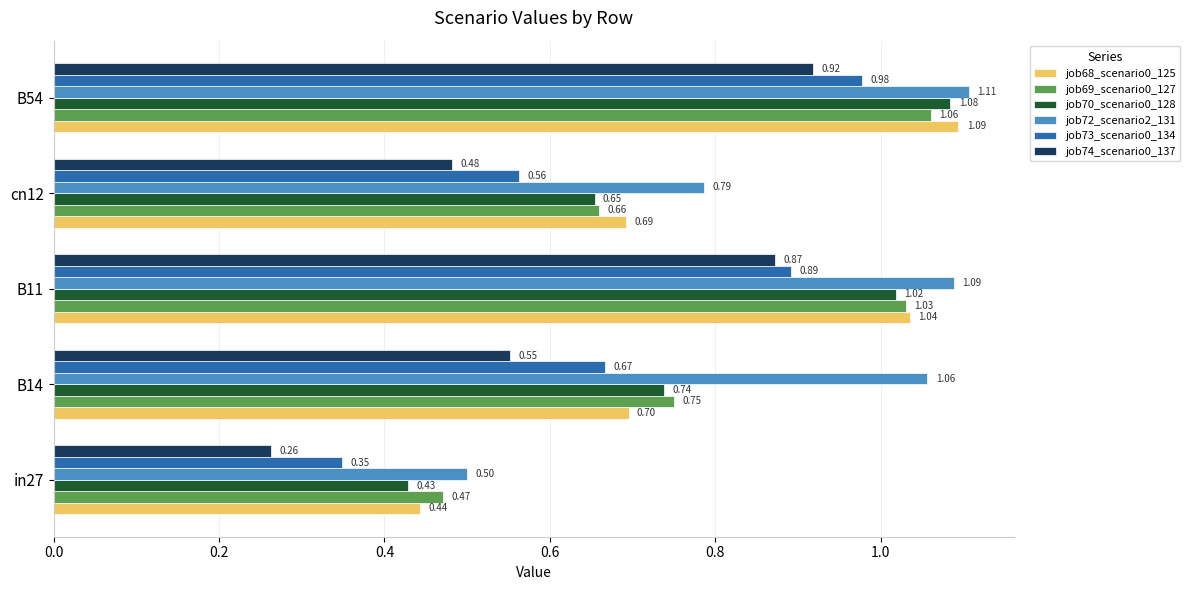

At which category is the sum across all series the highest?

B54